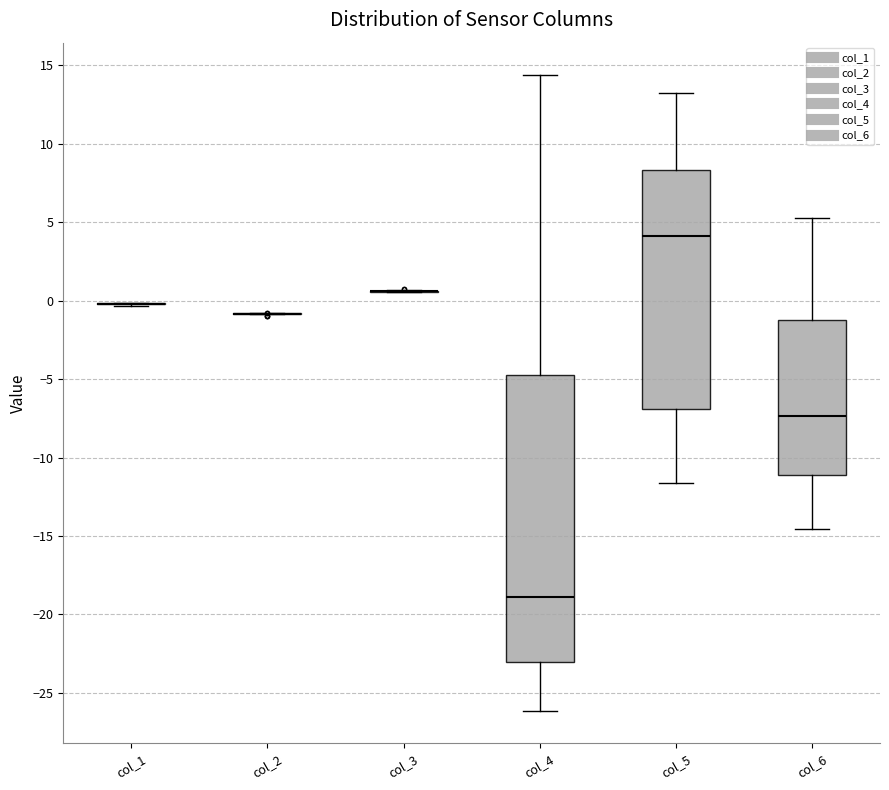

Which box is the tallest, from its lower edge to its upper edge?

col_4